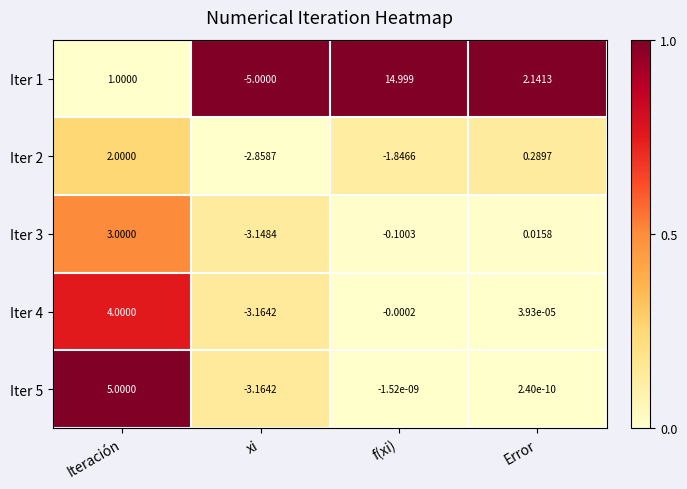

At which label is Iter 5 closest to 0?

Error